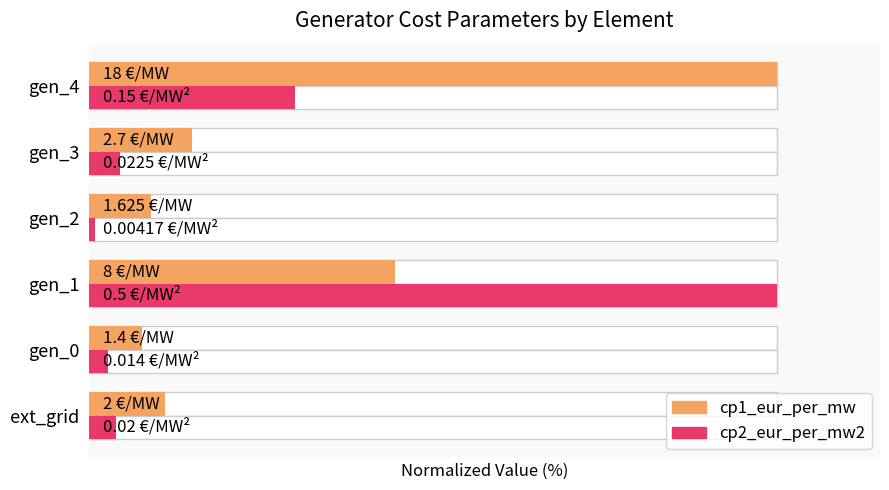

What is the difference between the maximum and minimum values in the cp1_eur_per_mw series?

92.2